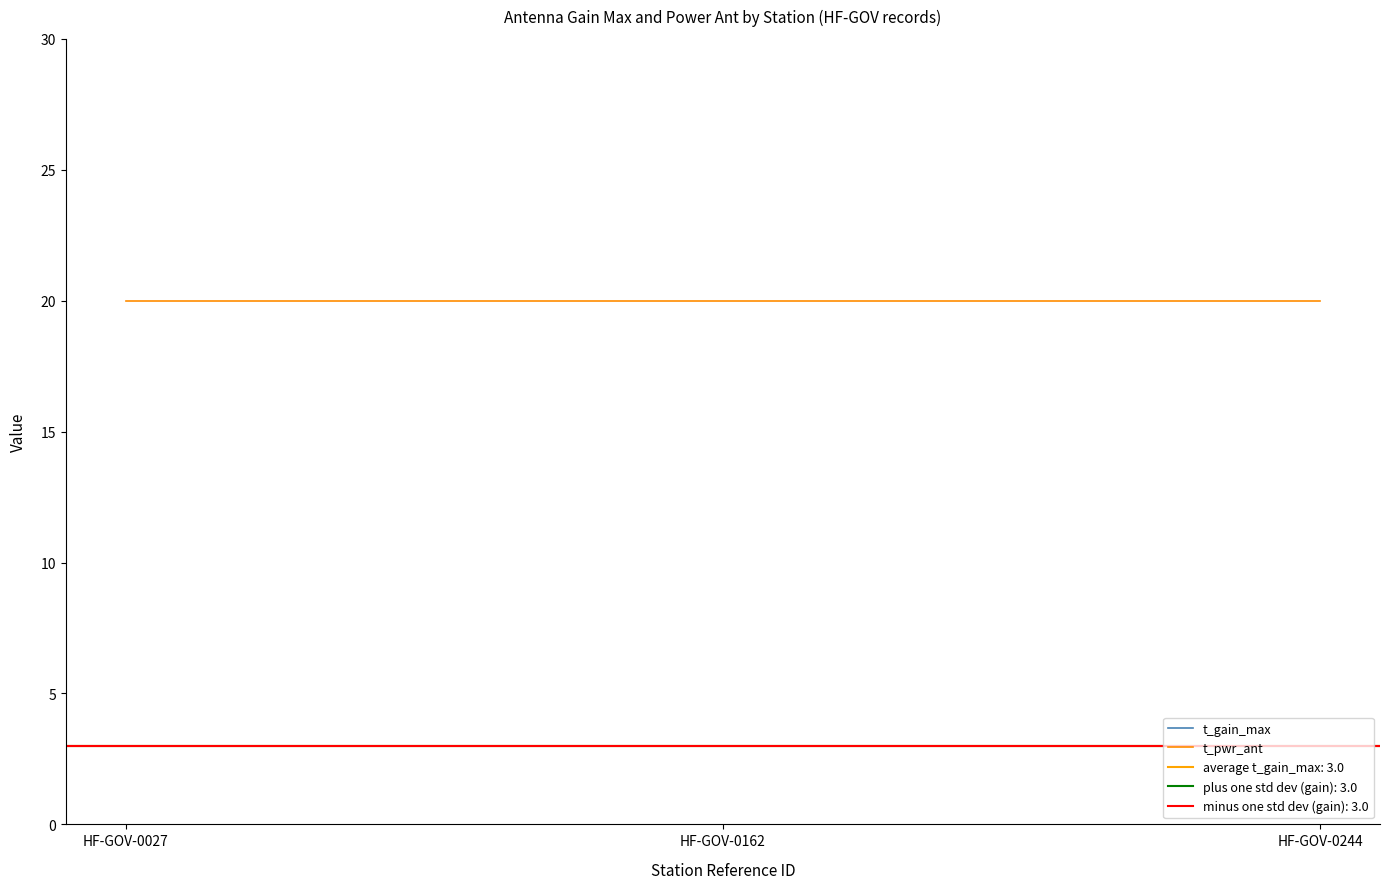

The t_gain_max series shows 3 at HF-GOV-0027. True or false?

True